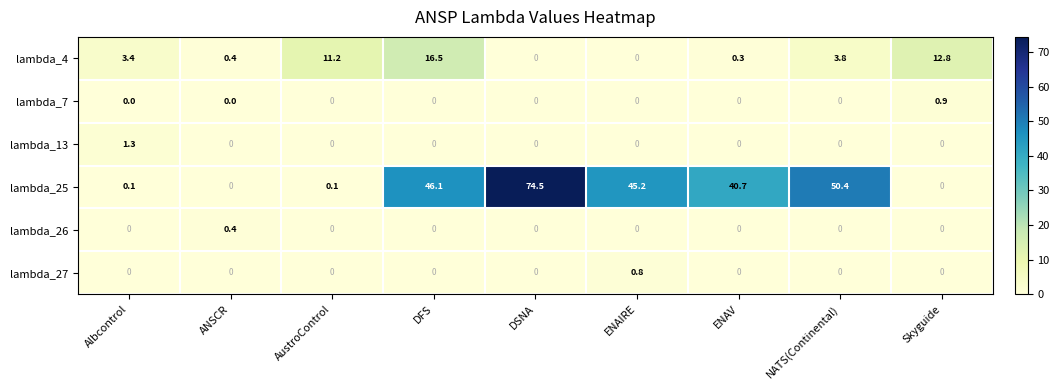

How many series are shown in this chart?

6